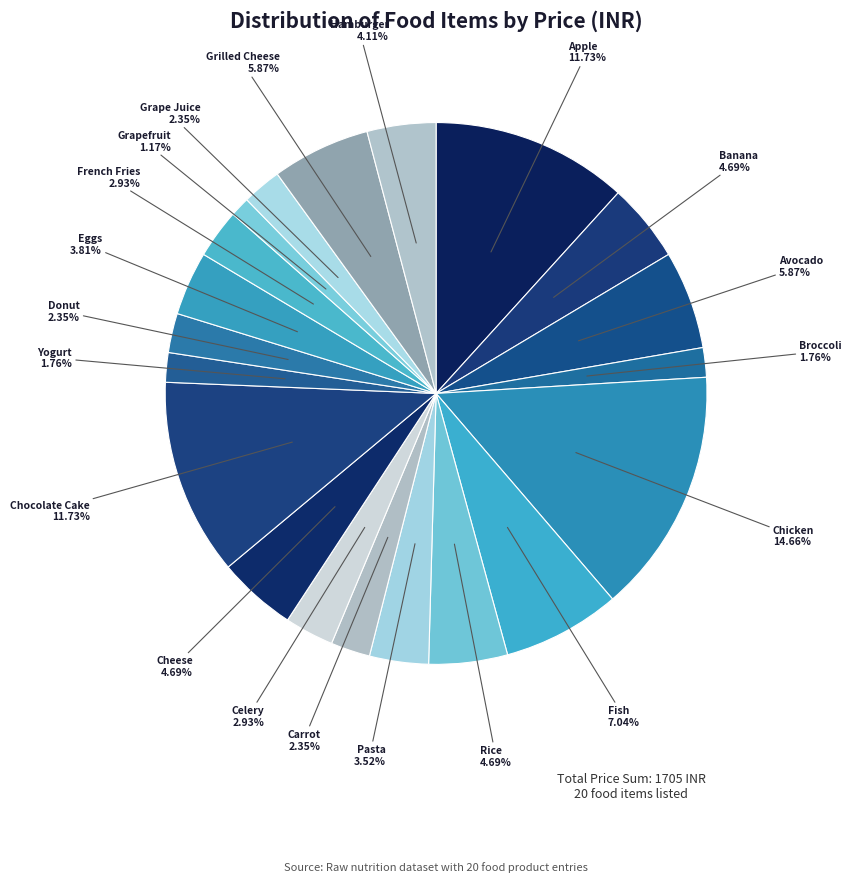

How many slices are in this pie chart?

20